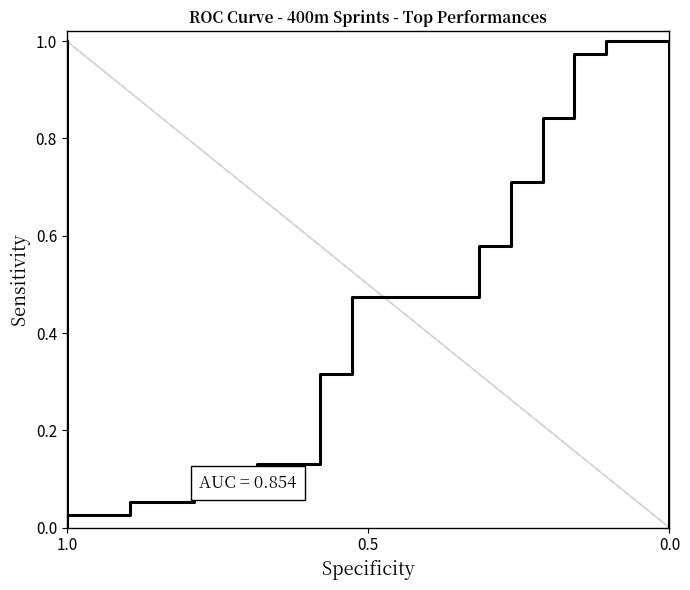

What is the difference between the maximum and minimum values?

1.0